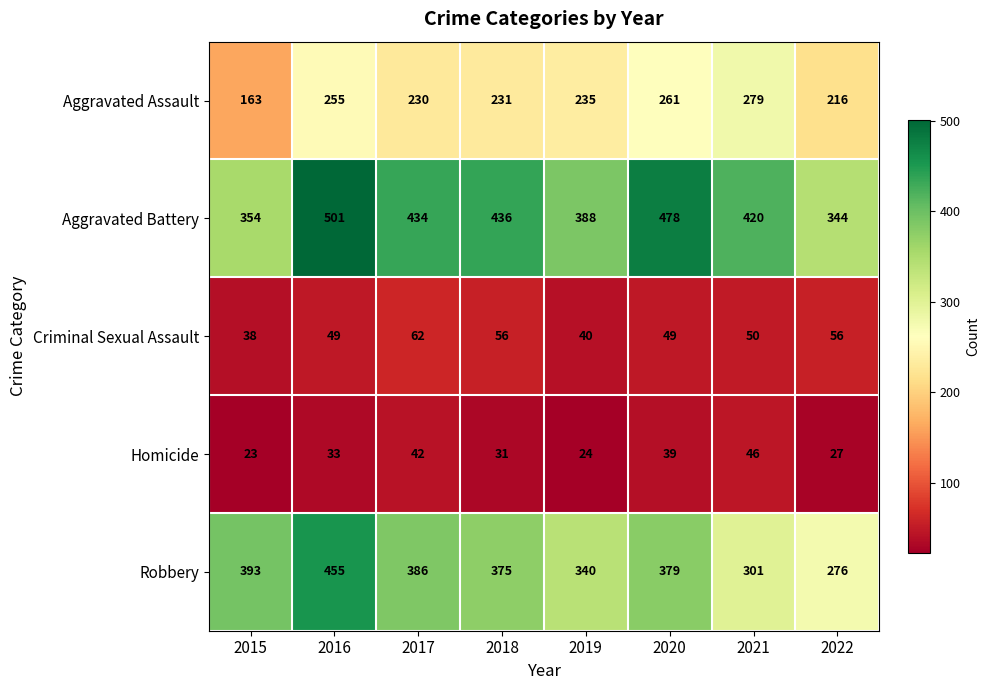

Where is Criminal Sexual Assault nearest to the value 50?

2021